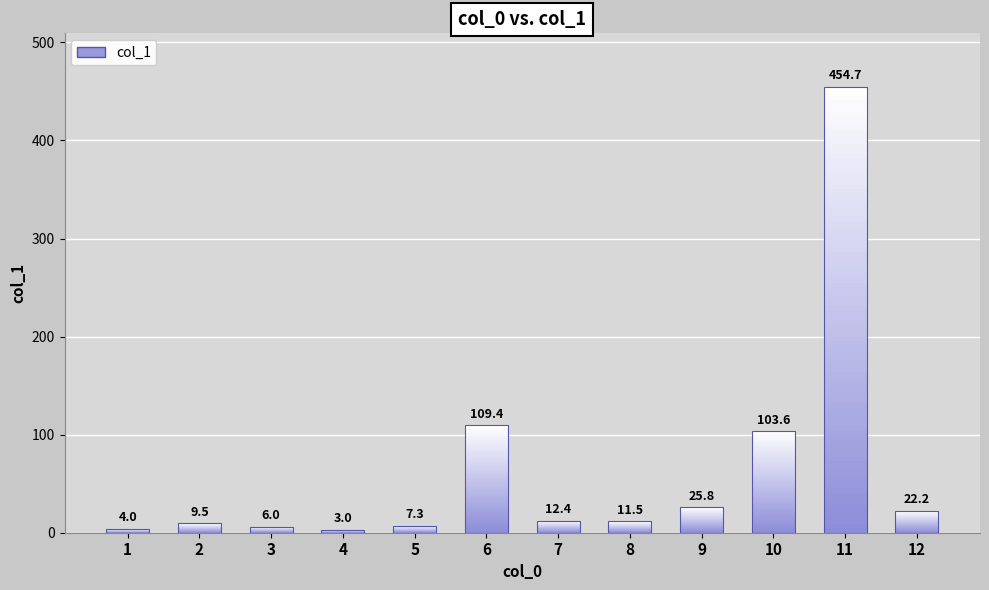

What is the minimum value shown in the chart?

3.0